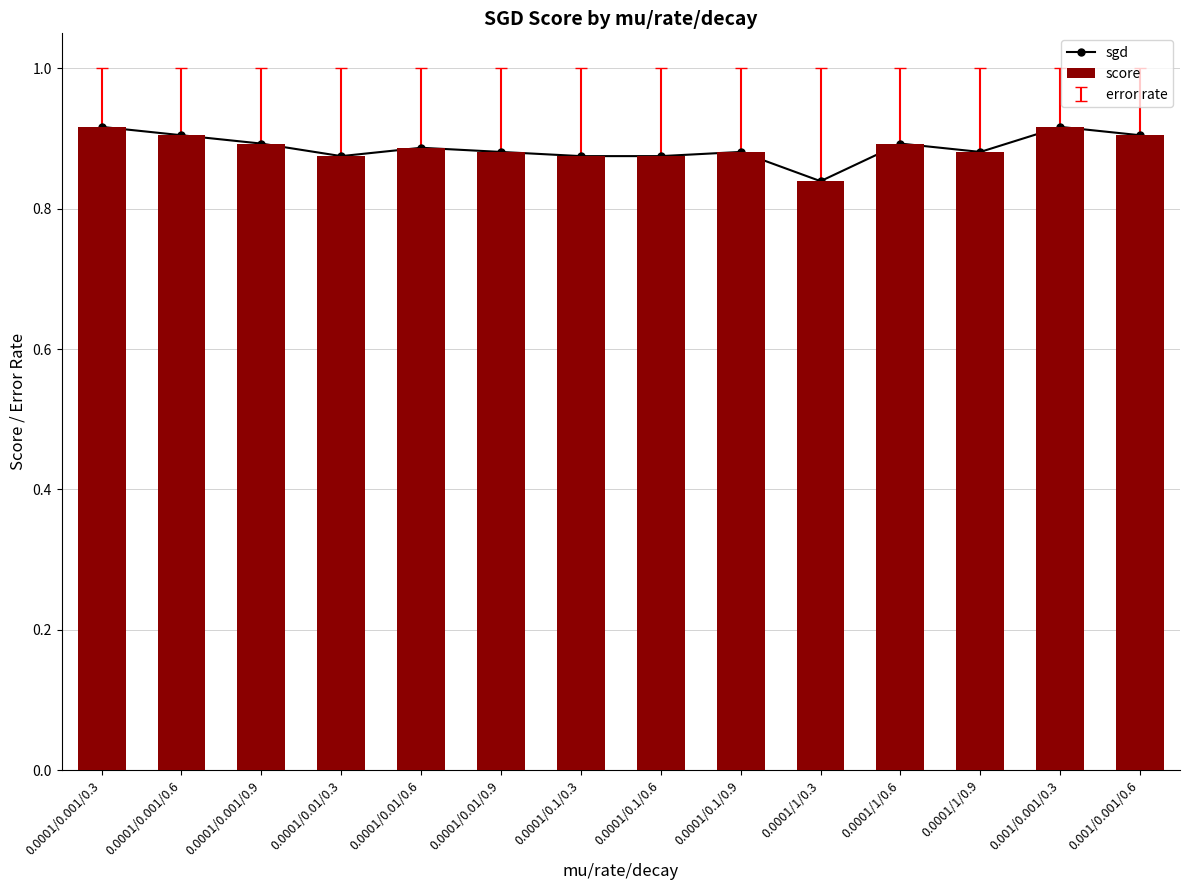

What is the value of the sgd bar at the 14th from the left?

0.9